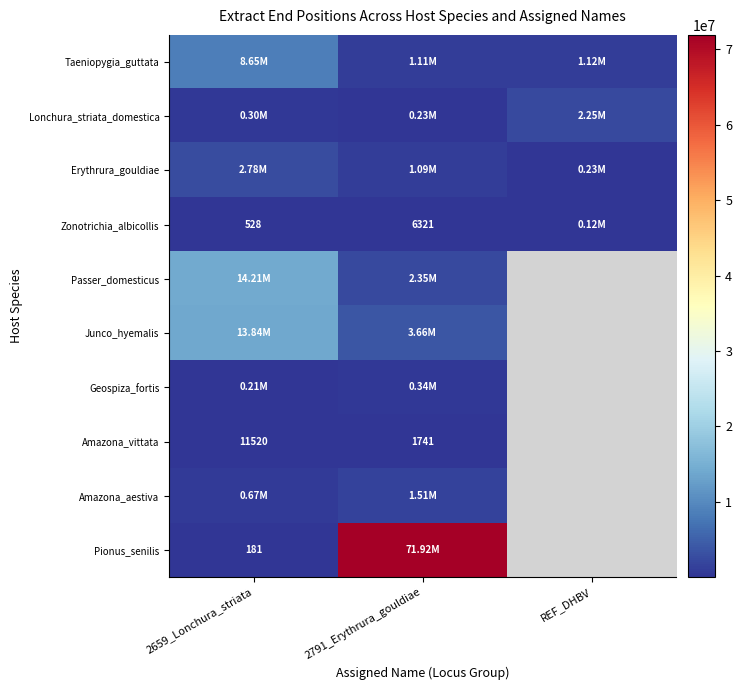

List the labels in order of Taeniopygia_guttata value, largest first.

2659_Lonchura_striata, REF_DHBV, 2791_Erythrura_gouldiae